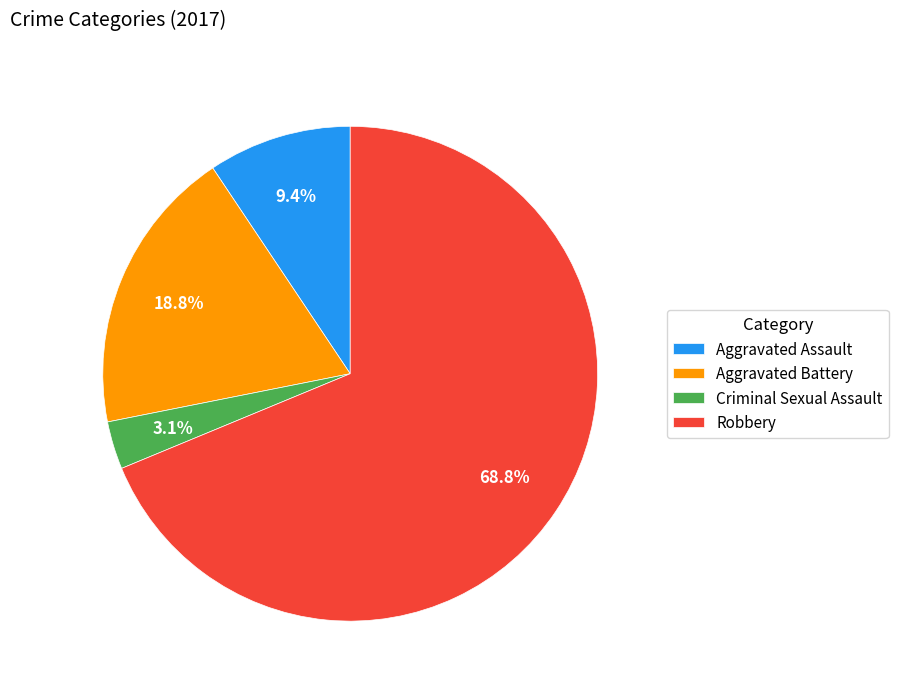

Is it true that Aggravated Battery is 34% of the pie?

False